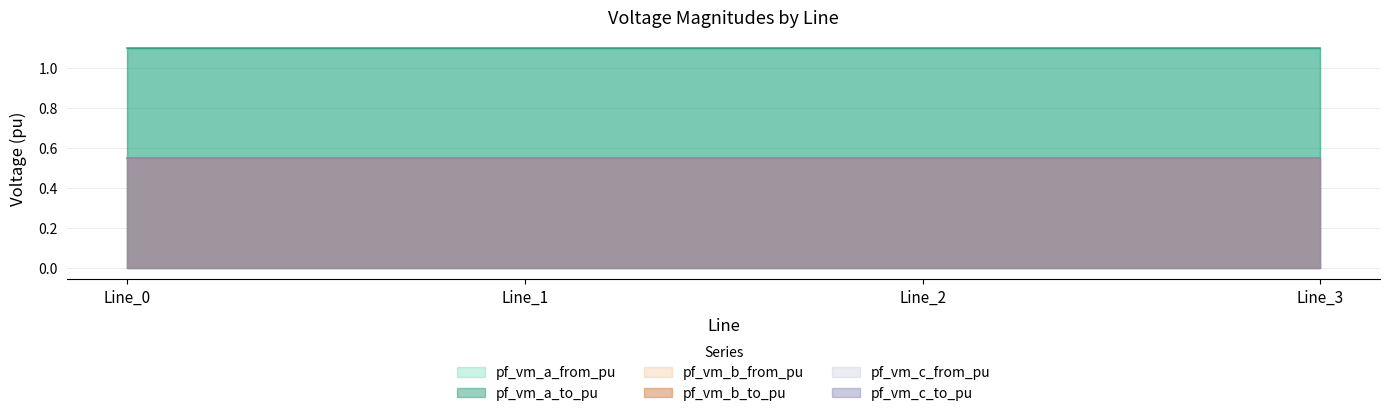

What is the minimum value shown in the chart?

0.6